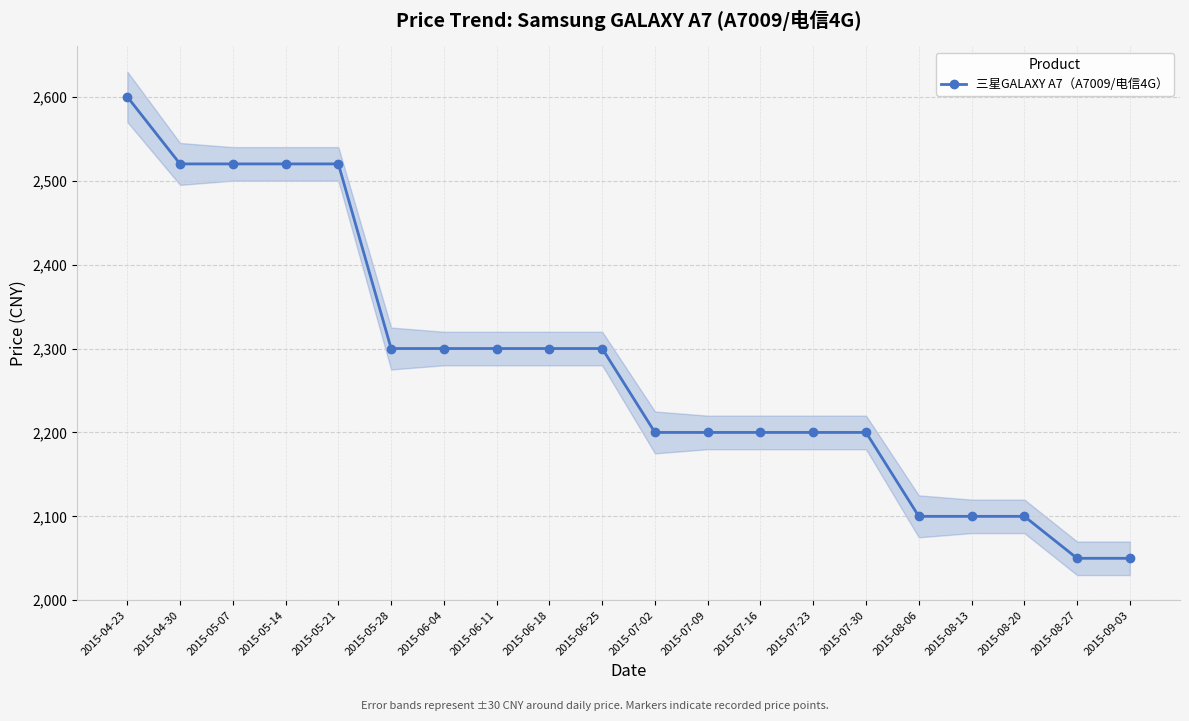

What is the sum of the values at 2015-04-23 and 2015-04-30?

5120